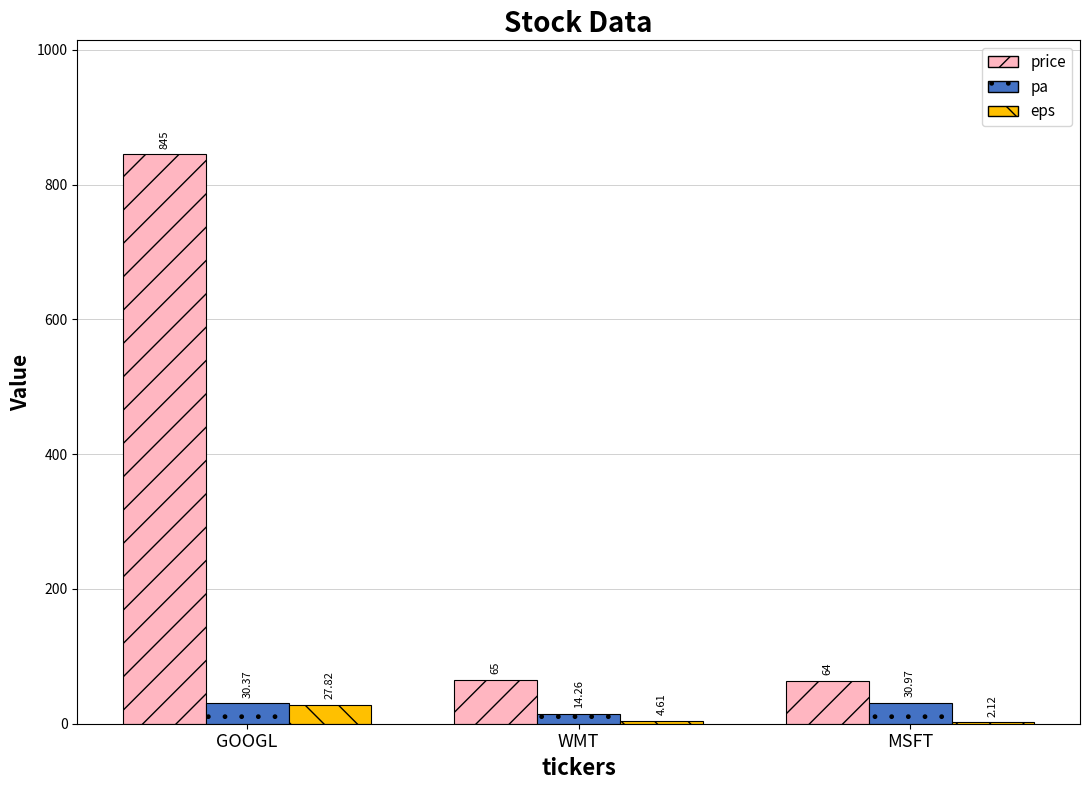

Where is pa nearest to the value 22?

WMT